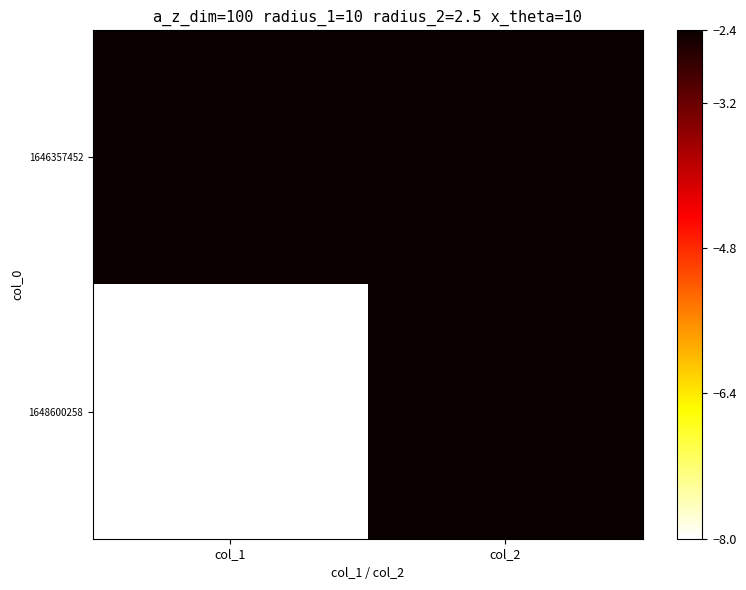

At which category is the sum across all series the highest?

col_2